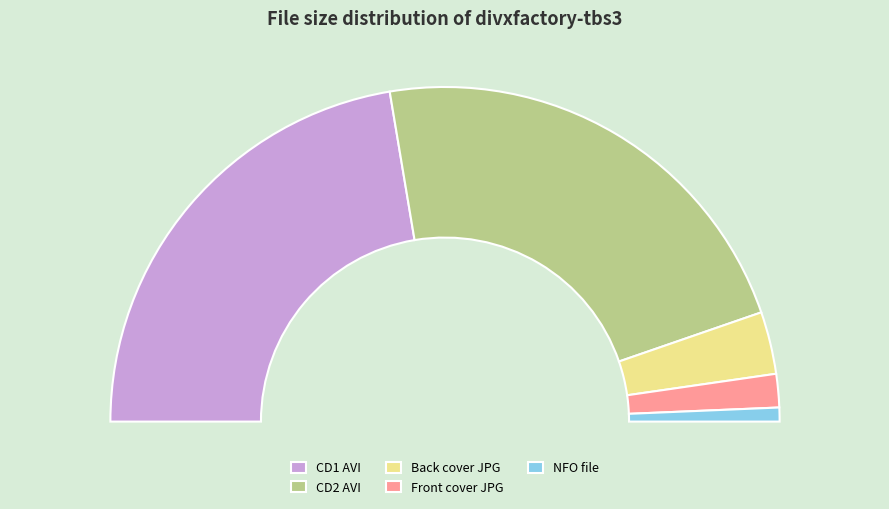

What percentage is the Covers/divxfactory-tbs3-front.jpg slice, to the nearest percent?

3%